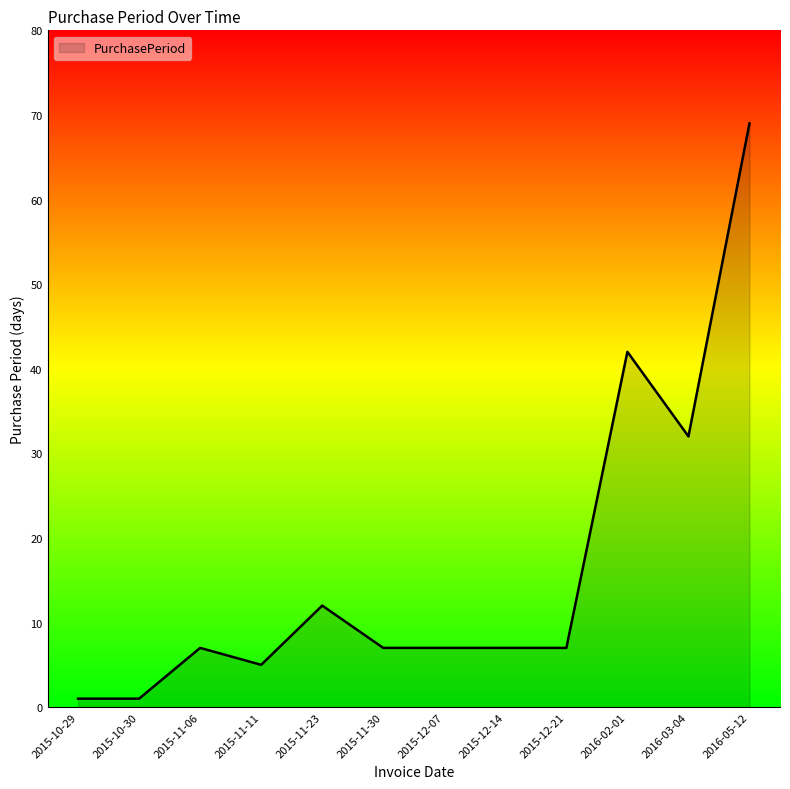

Does the chart have visible grid lines?

No